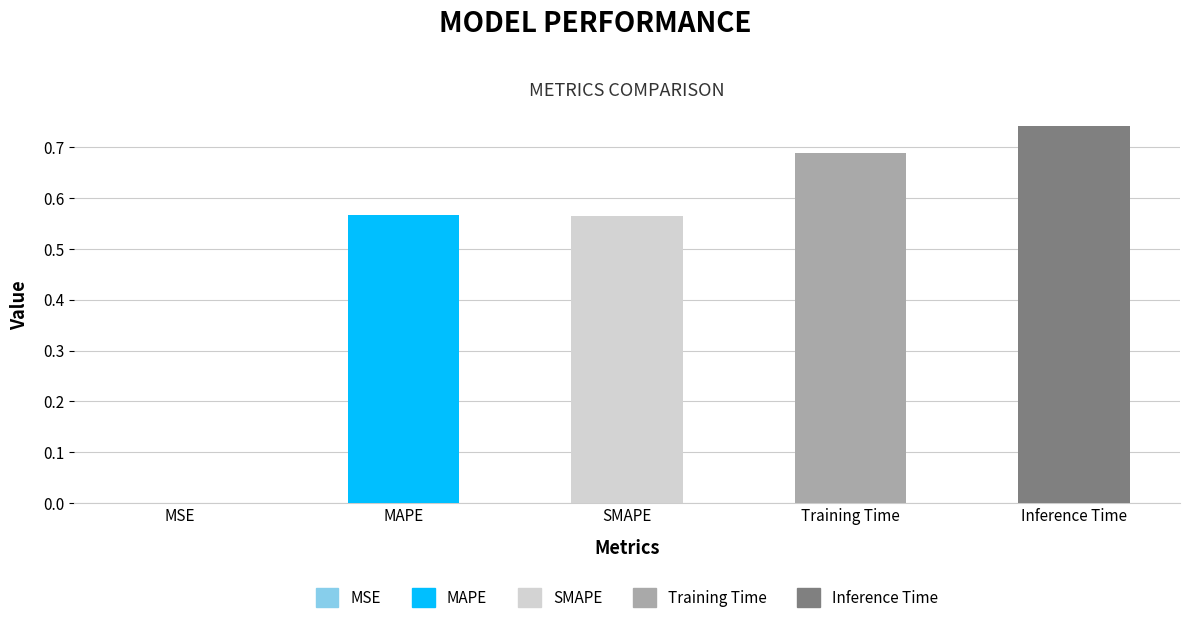

The value at MAPE is 0.6. True or false?

True